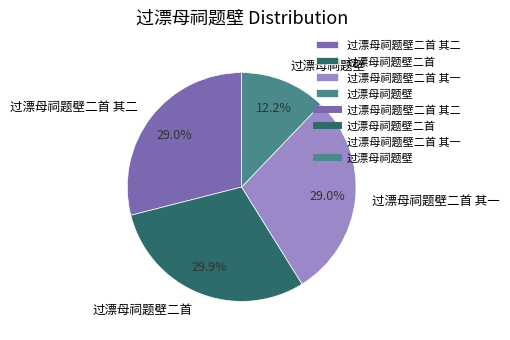

To the nearest percent, what is the difference between the 过漂母祠题壁二首 其二 and 过漂母祠题壁二首 slice percentages?

1%